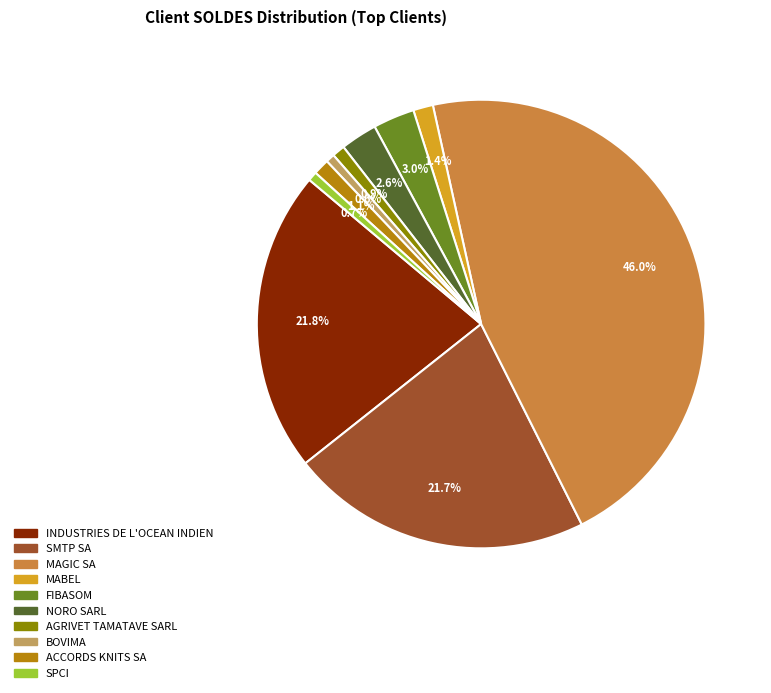

Does any single category account for the majority?

No